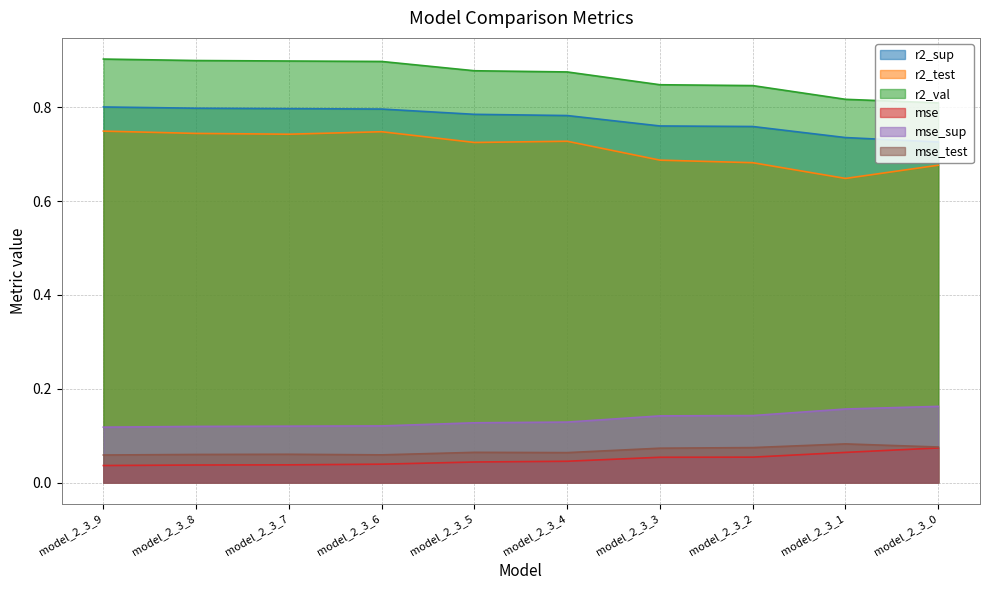

At which category does r2_test reach its first local valley?

model_2_3_7